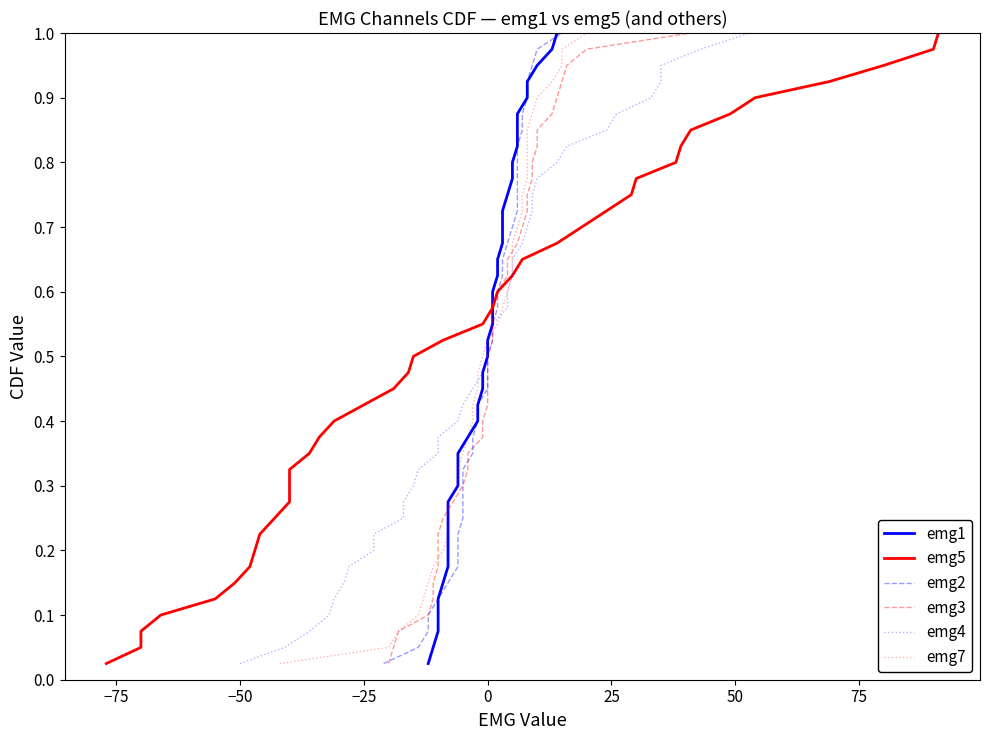

Is this an area chart (filled region under the line)?

No